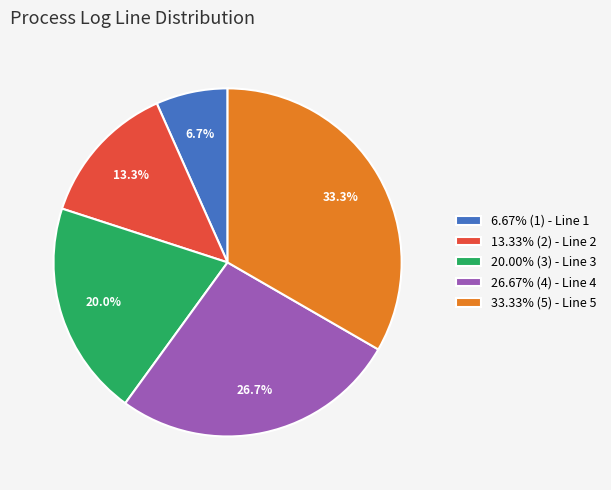

Does 6.67% (1) - Line 1 represent more than half of the total?

No